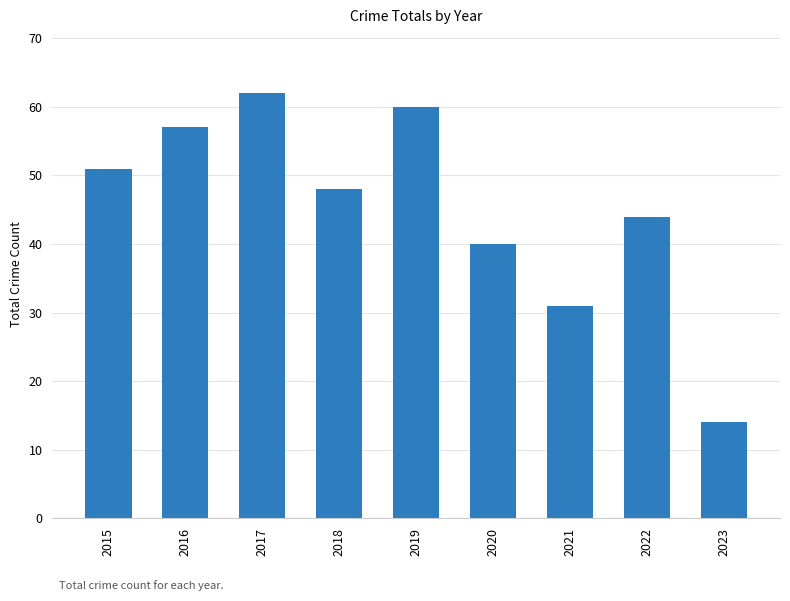

What is the sum of all values?

407